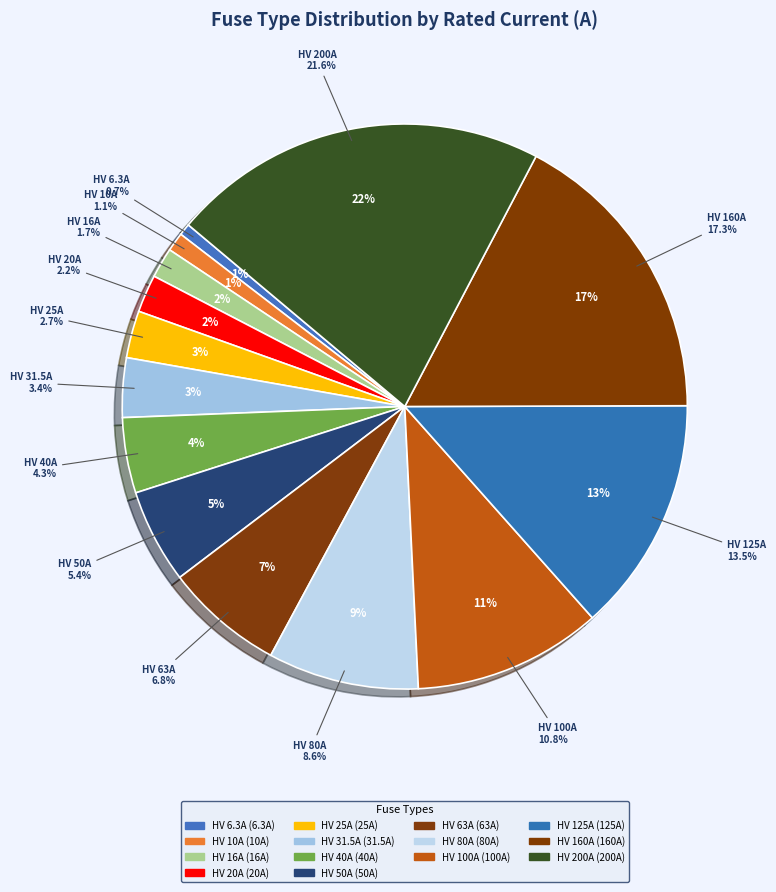

What percentage do HV 16A and HV 200A together represent?

23.3%